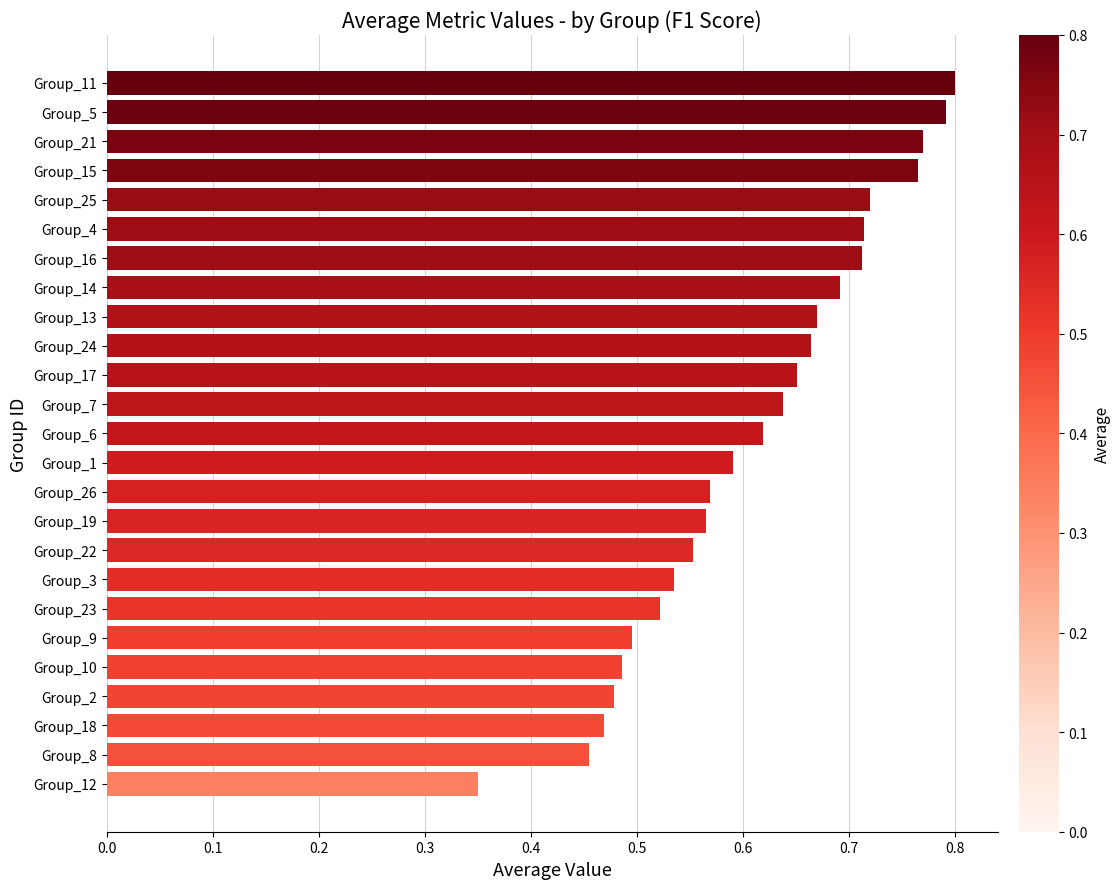

How many values are between 0 and 1?

25